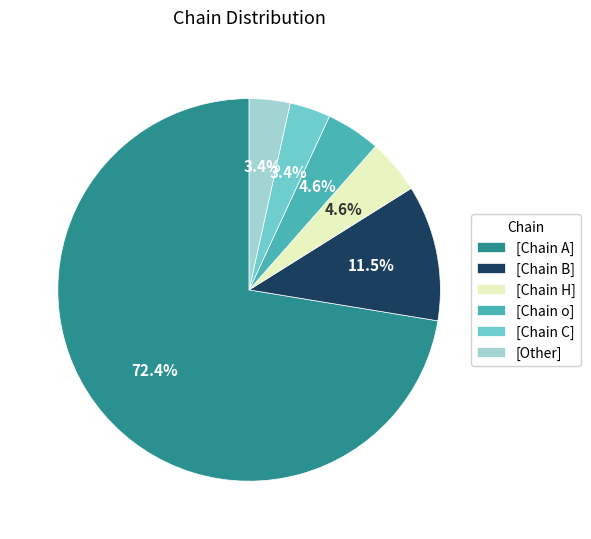

How many slices are in this pie chart?

6